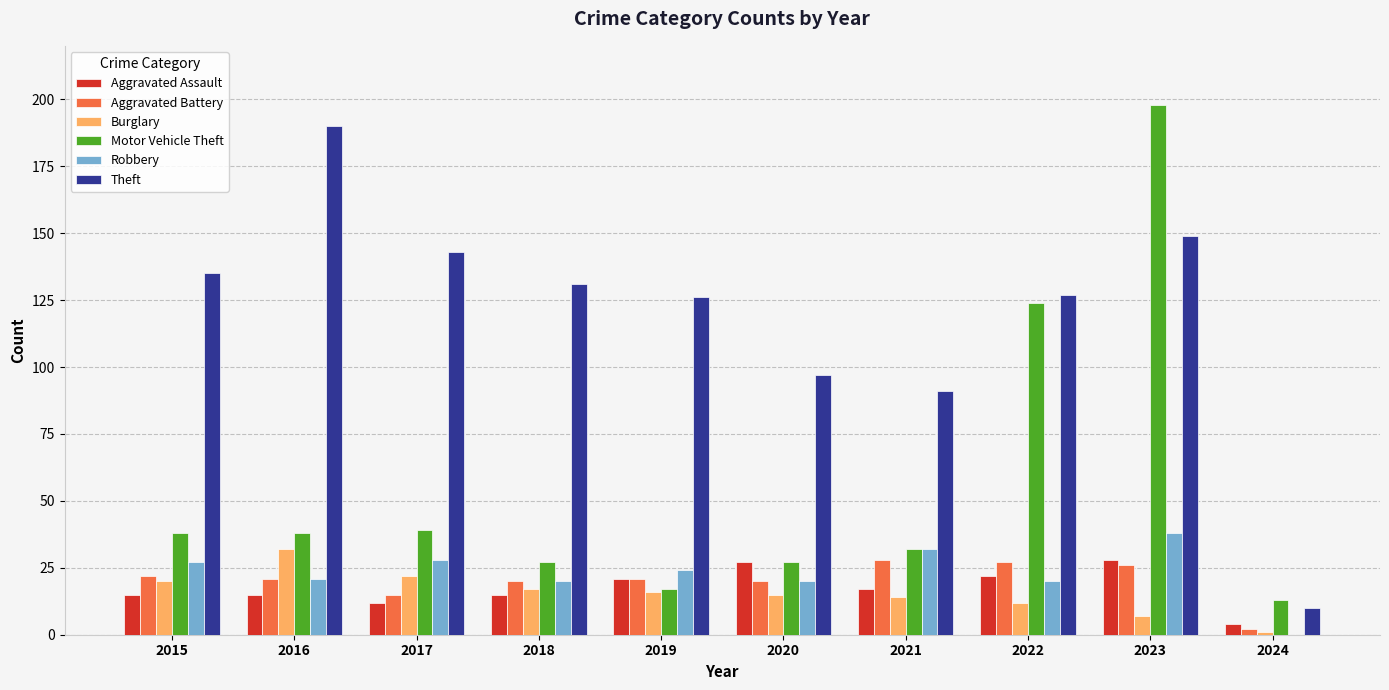

Which series changed the most between 2015 and 2022?

Motor Vehicle Theft